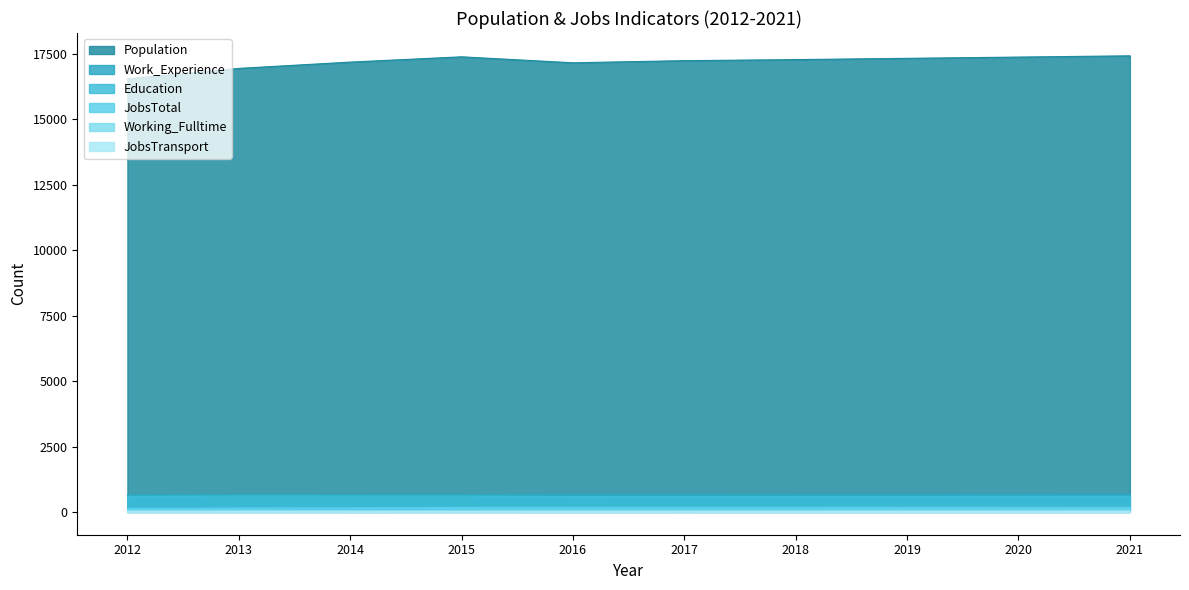

What is the sum of all JobsTotal values?

1652